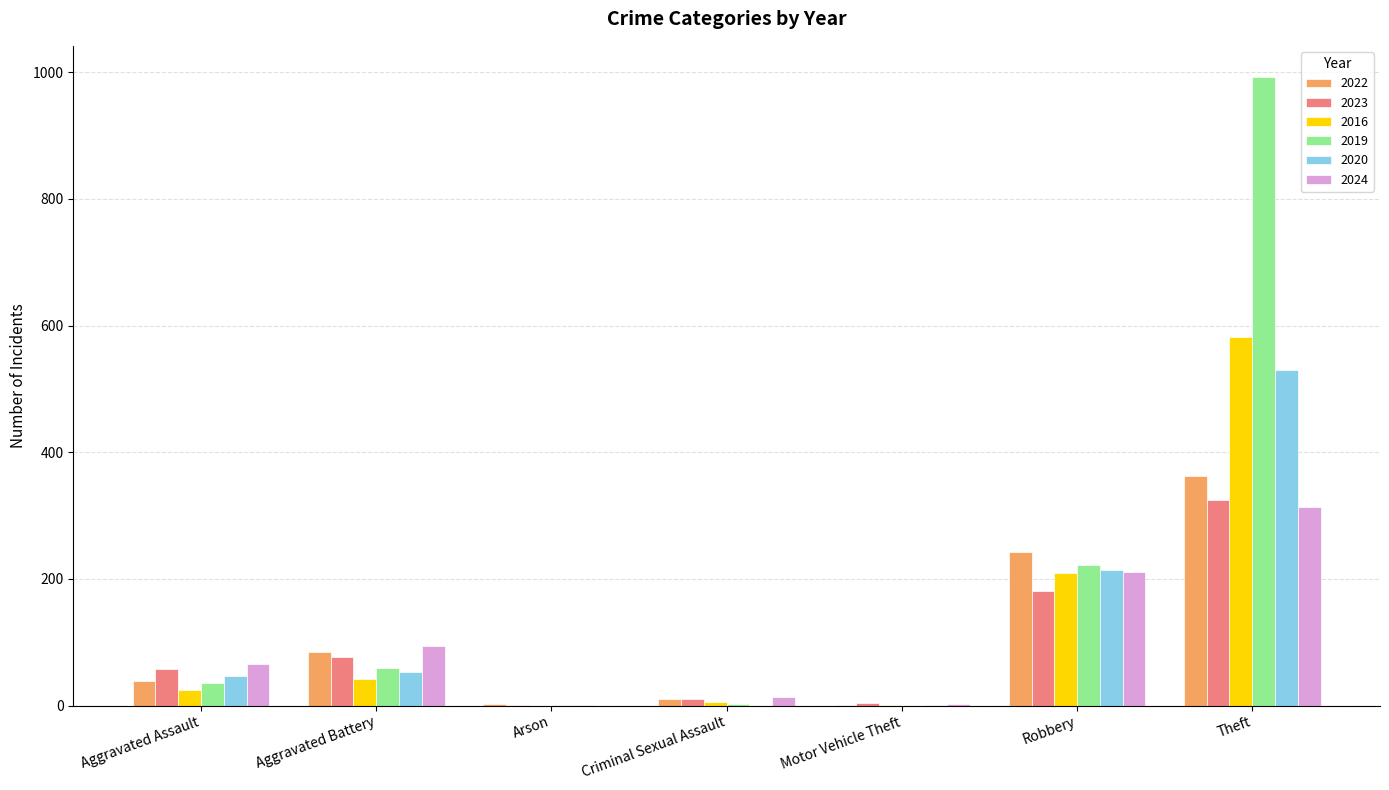

The 2019 series shows 35 at Aggravated Assault. True or false?

True